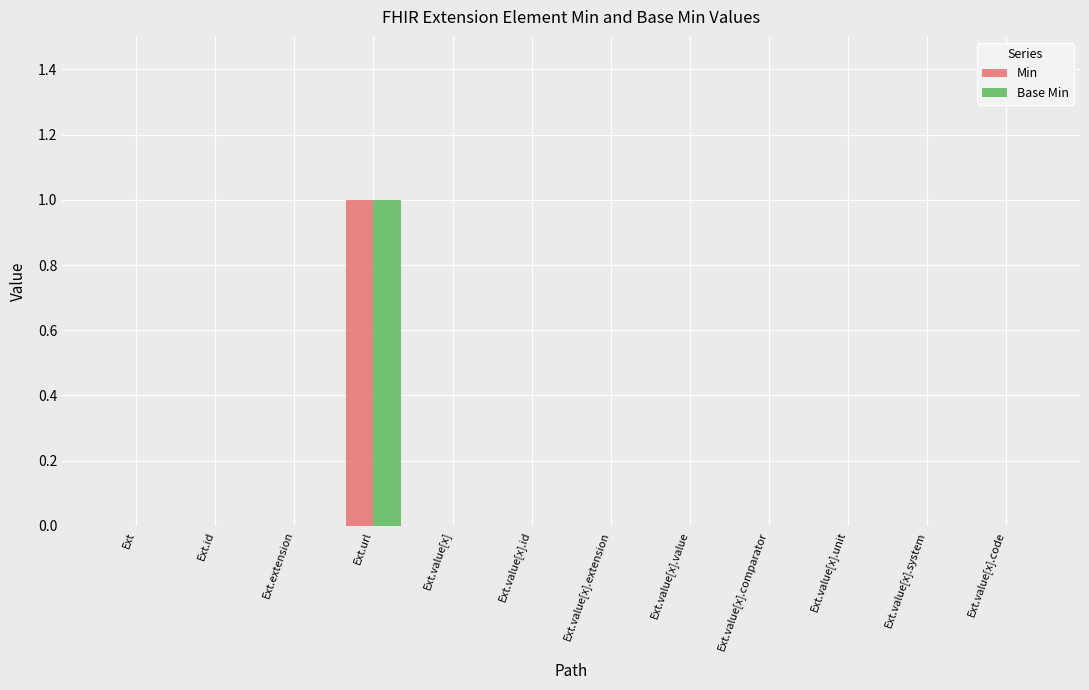

At which category is the sum across all series the highest?

Ext.url